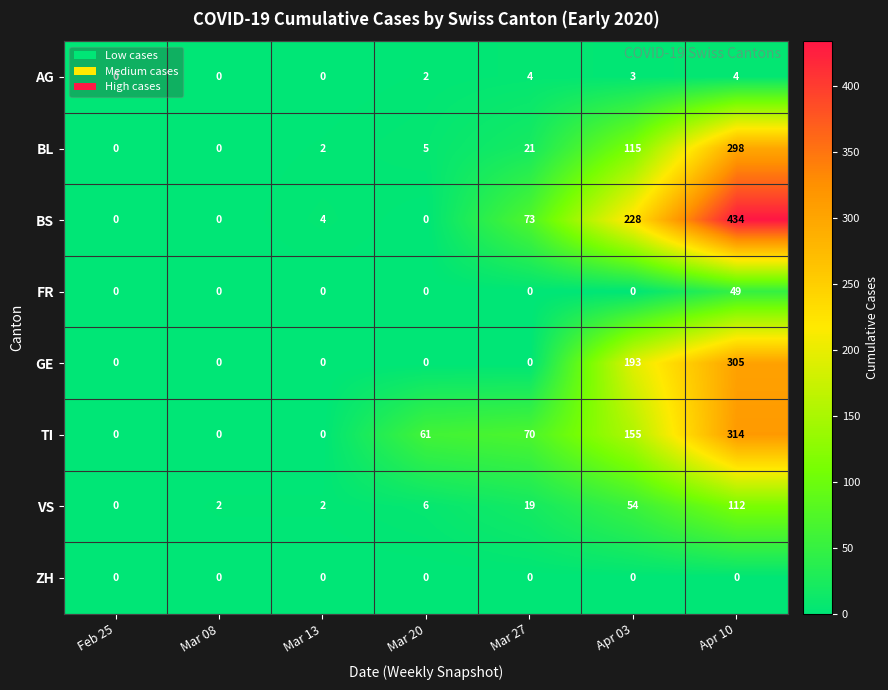

Count the number of data series in this chart.

8